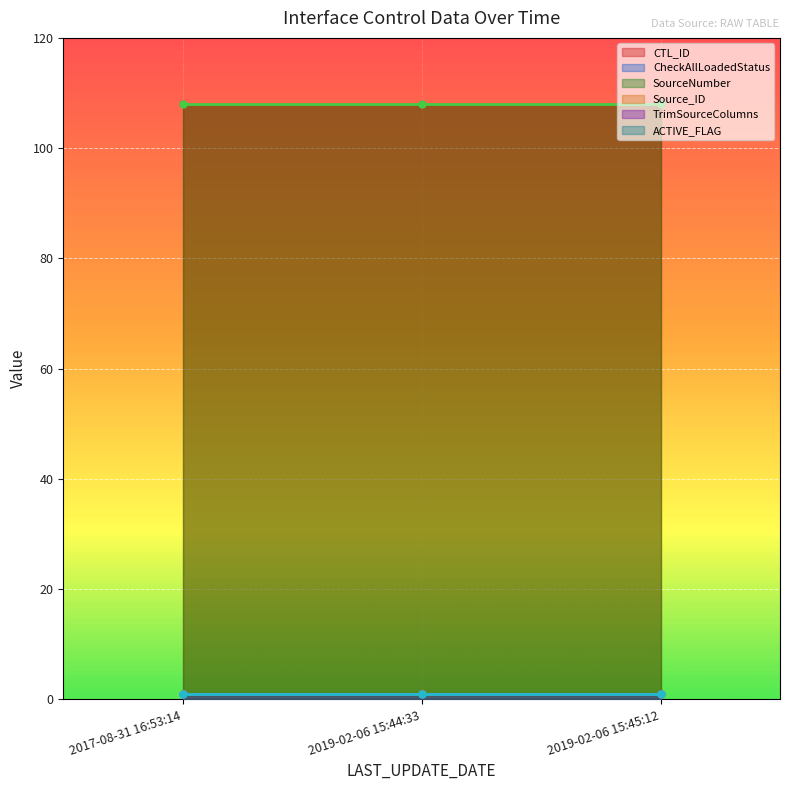

The value of Source_ID at 2019-02-06 15:45:12 is 1. True or false?

True